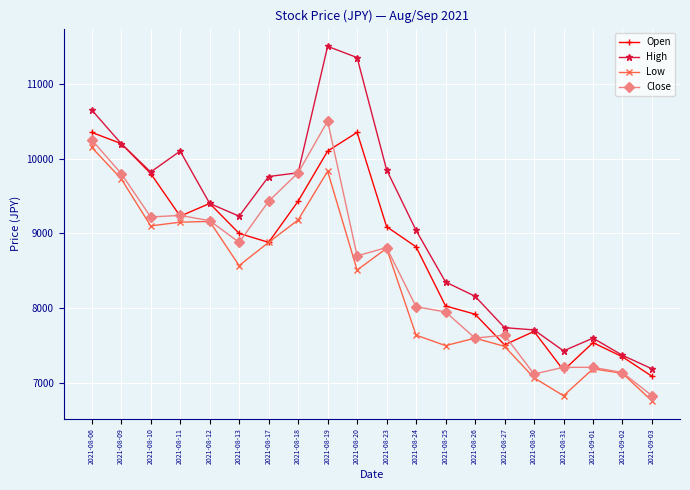

True or false: High has more than 0 points higher than both neighbors.

True